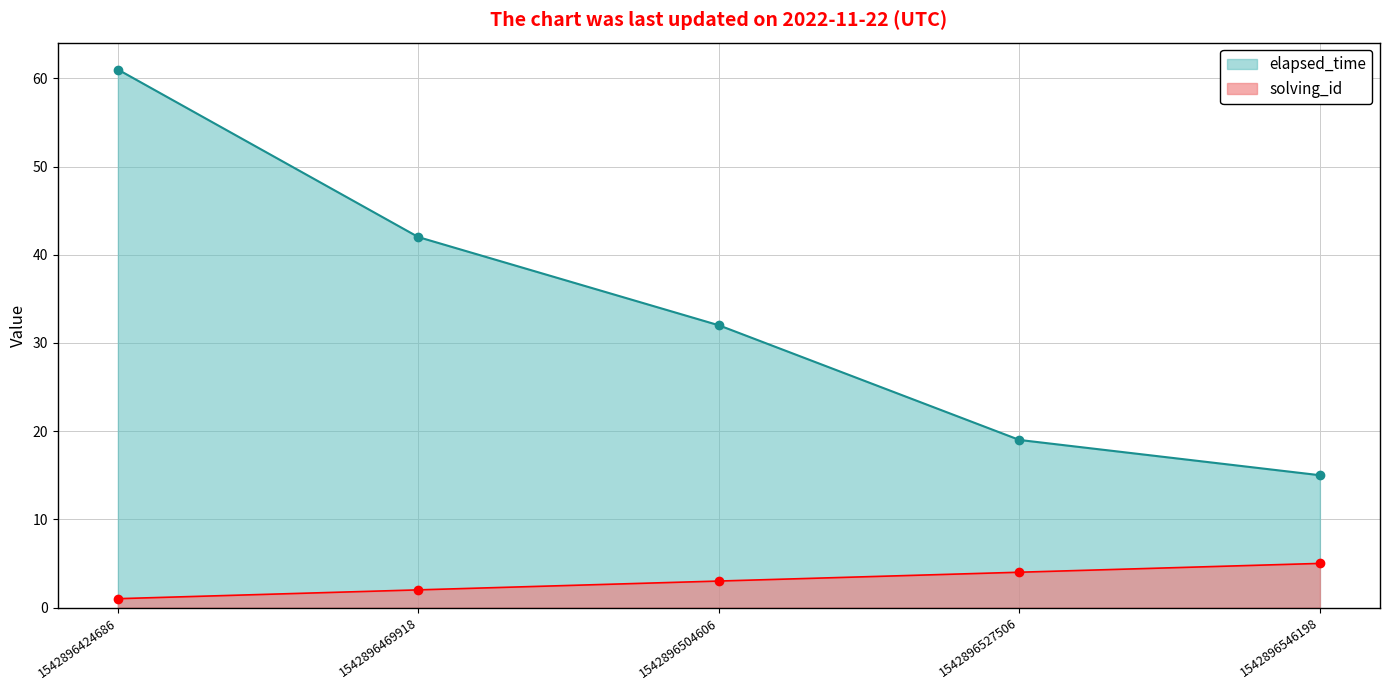

Where does the solving_id series first go above 3?

1542896527506